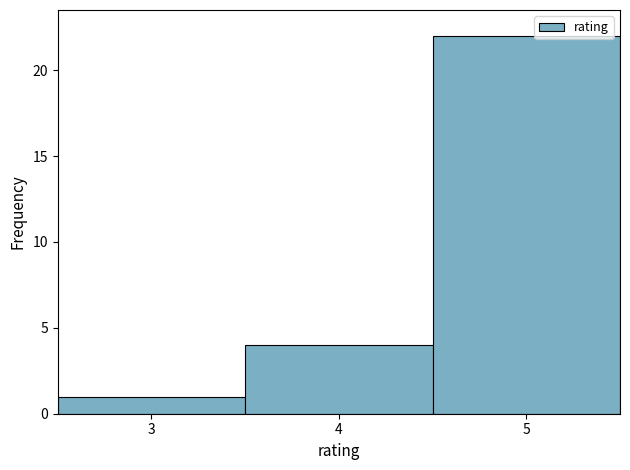

What is the height of the bar covering 4.5 to 5.5 on the x-axis? The values are not printed on the chart, so give them approximately, as read against the axis.

22